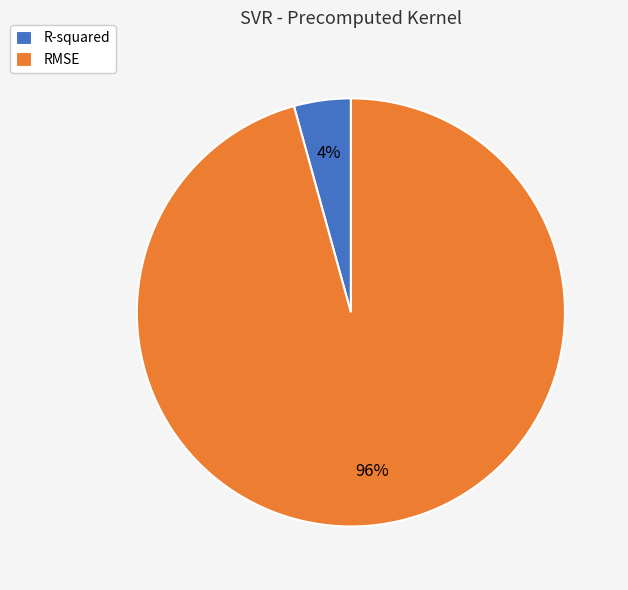

Which category accounts for the majority?

RMSE